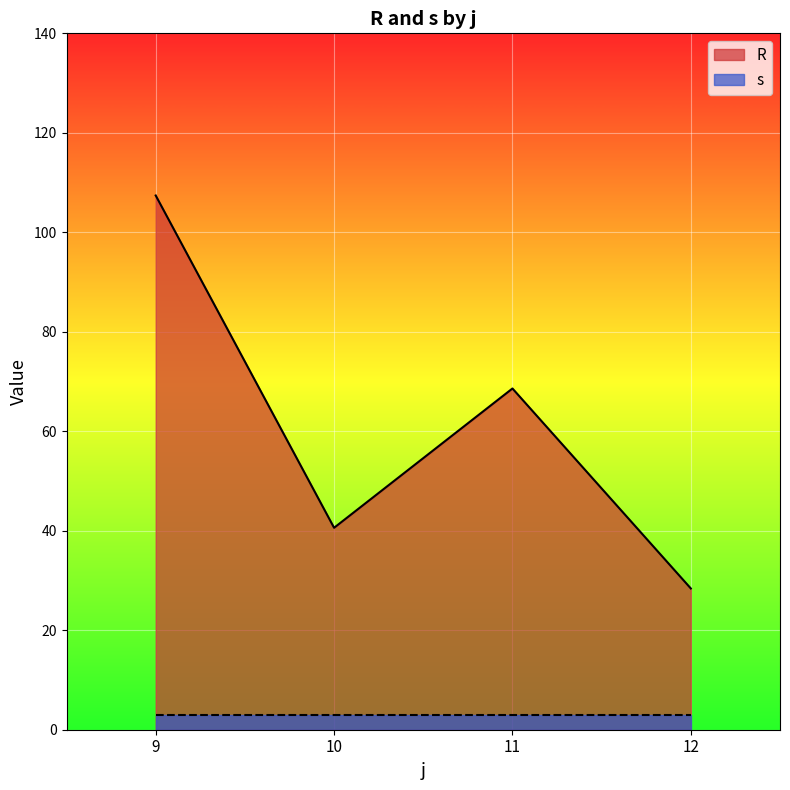

The value of R at 12 is 1. True or false?

False